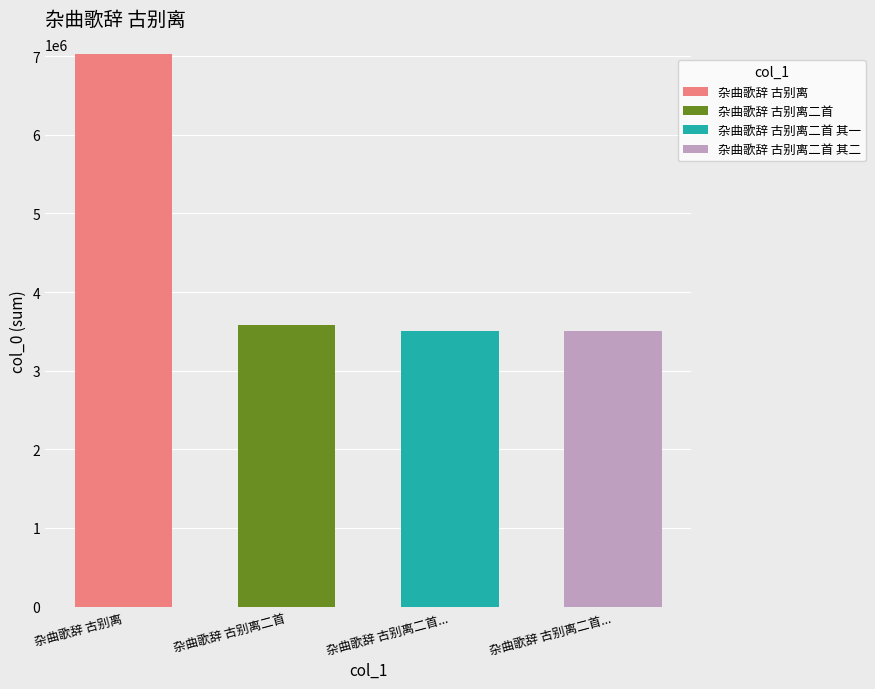

What is the sum of all 杂曲歌辞 古别离二首 values?

3583190